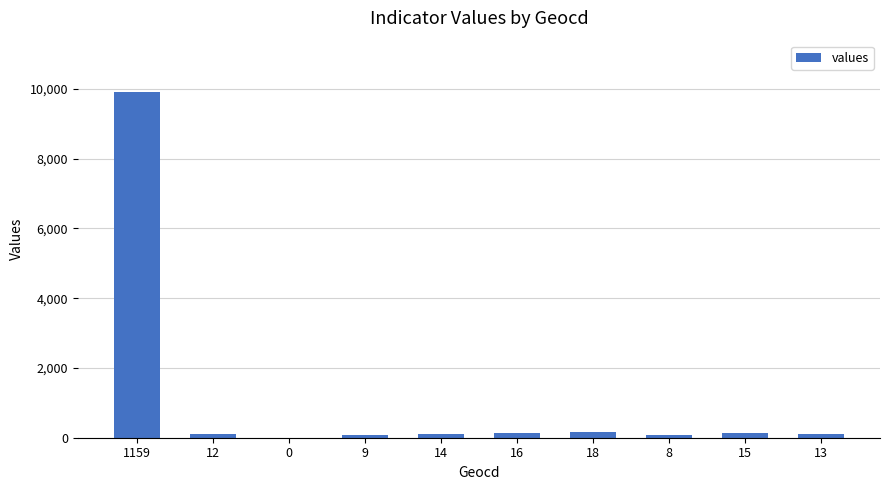

What is the ratio of the value at 9 to the value at 16?

0.6